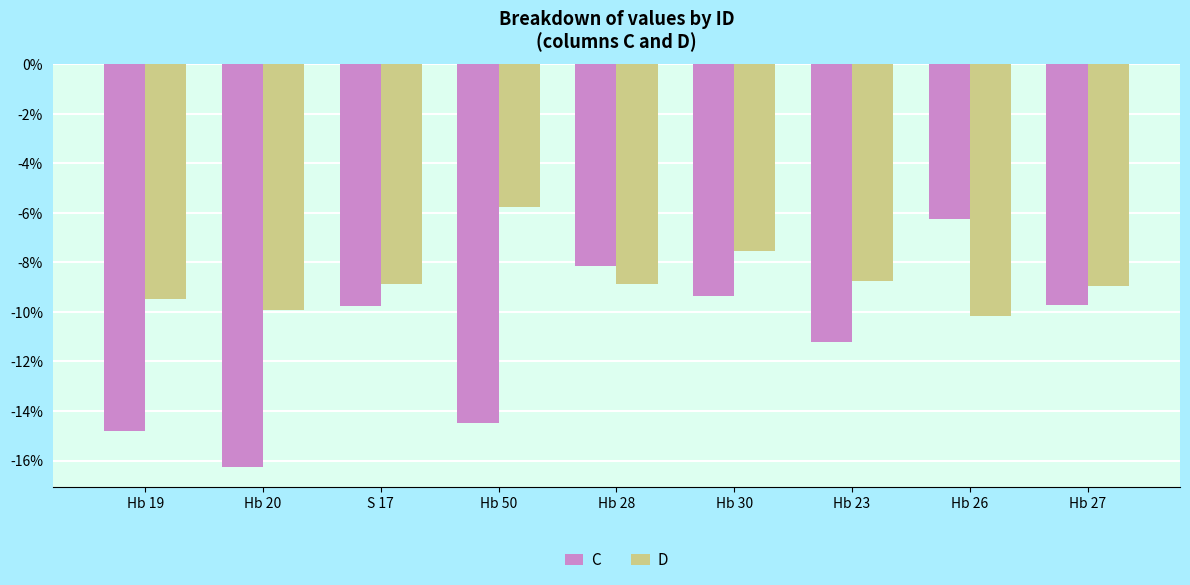

At Hb 30, list the series in order from smallest to largest.

C, D